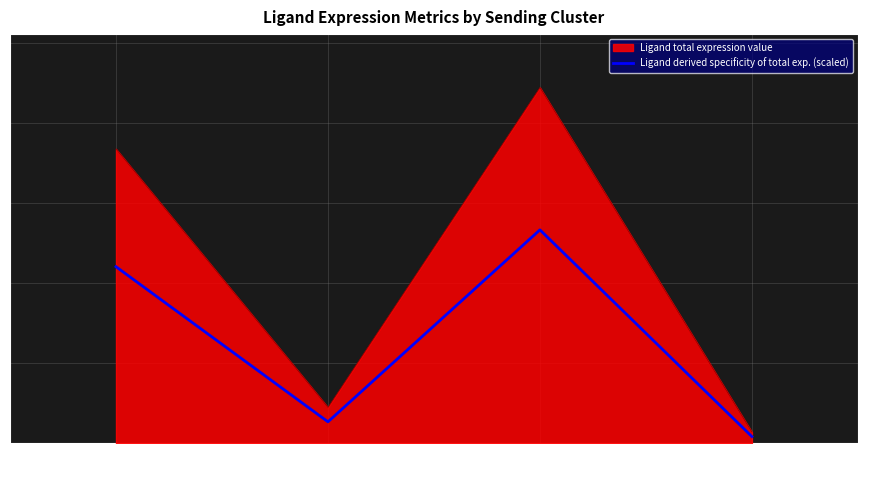

At which category does Ligand total expression value reach its first local valley?

DC